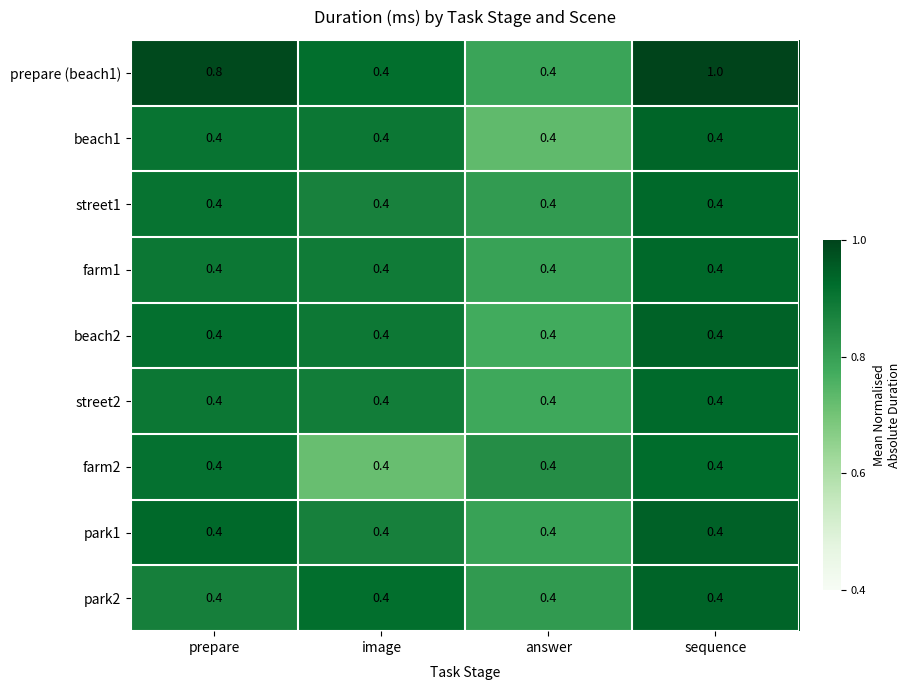

What is the total value across all series at answer?

3.6